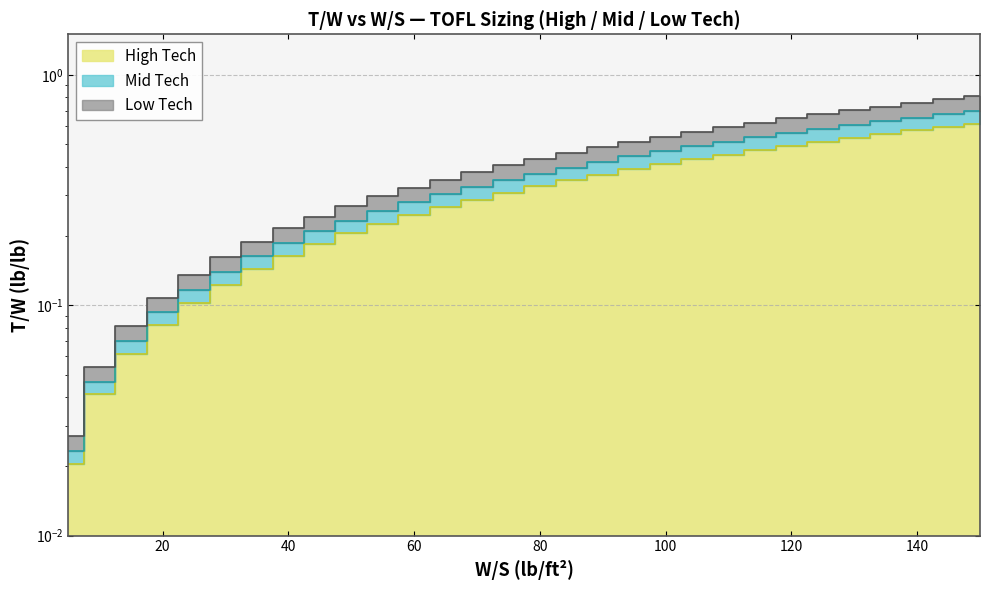

True or false: High Tech W/S and Mid Tech W/S cross at least once.

False